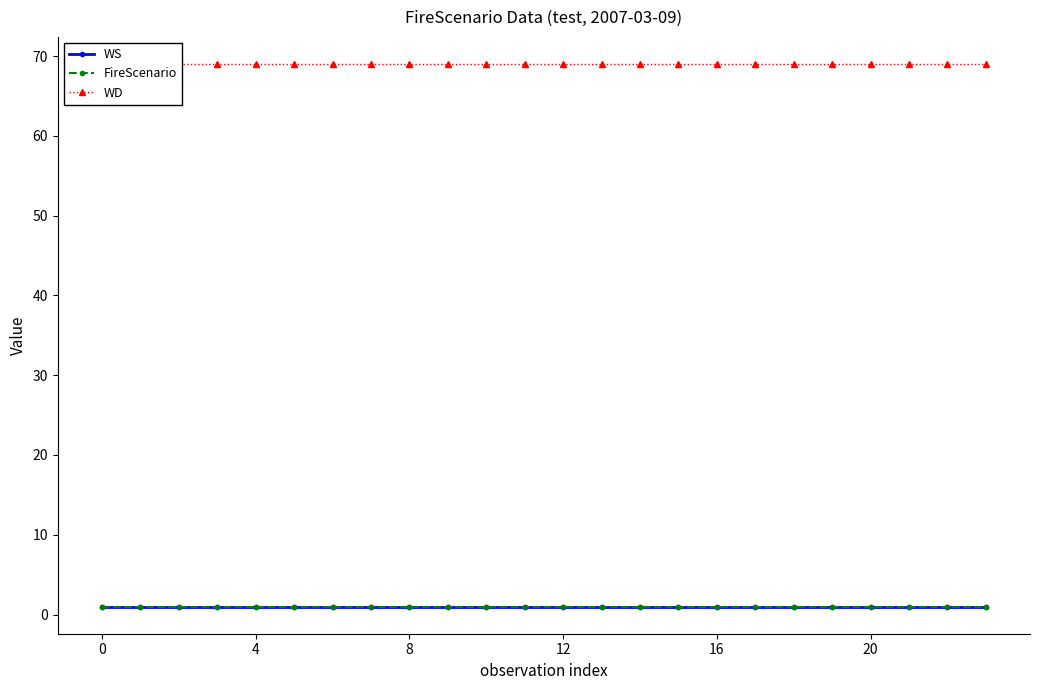

What is the label of the 15th point from the left?

14